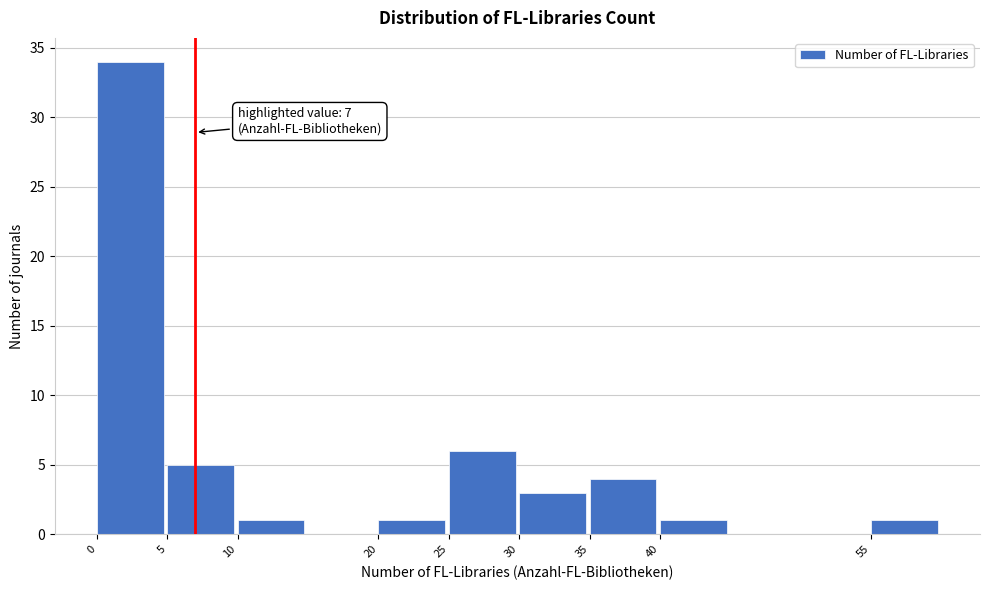

Over which range of the x-axis is the bar tallest?

0 to 5